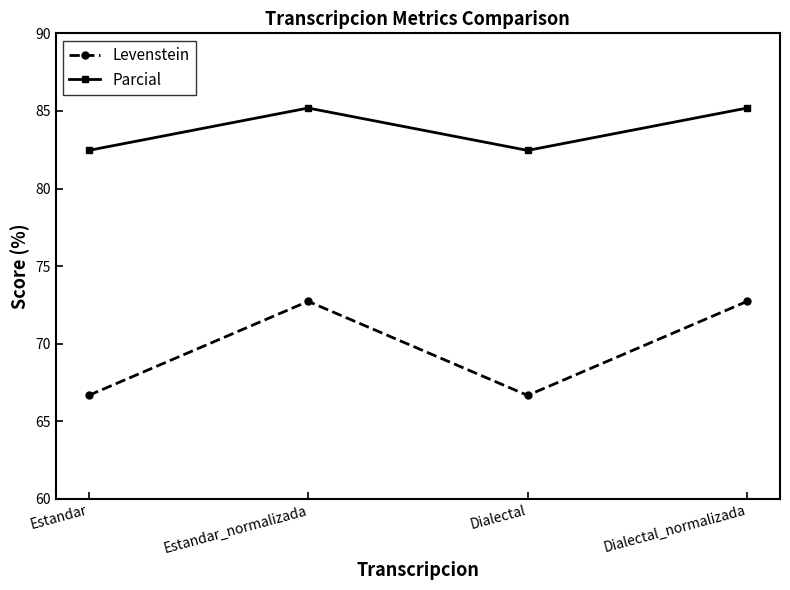

Reading left to right, list all the values displayed in this chart.

Levenstein: 66.7	72.7	66.7	72.7
Parcial: 82.5	85.2	82.5	85.2